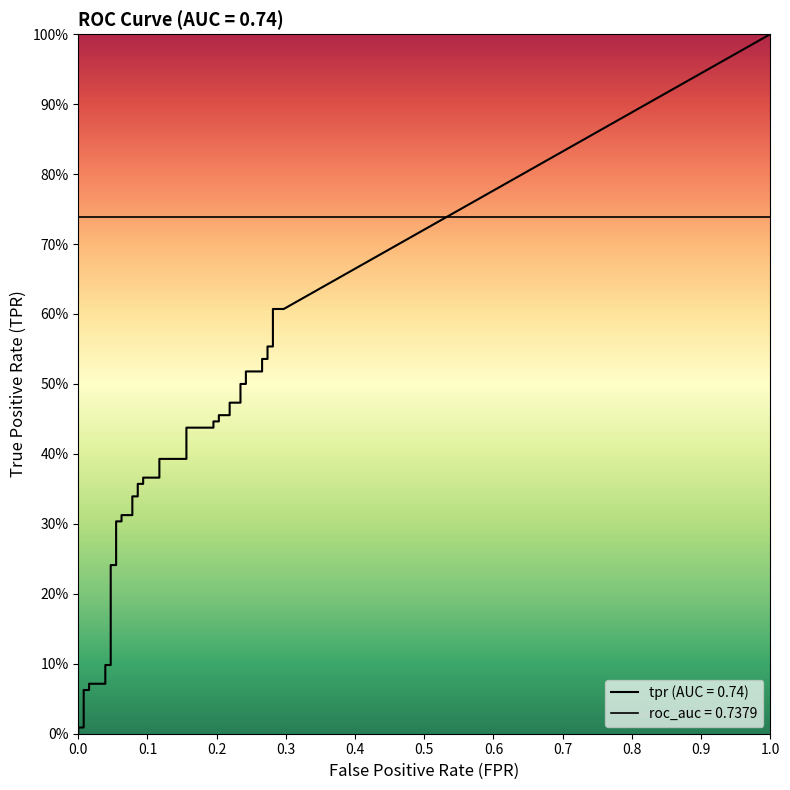

What is the total value across all series at 29?

0.7